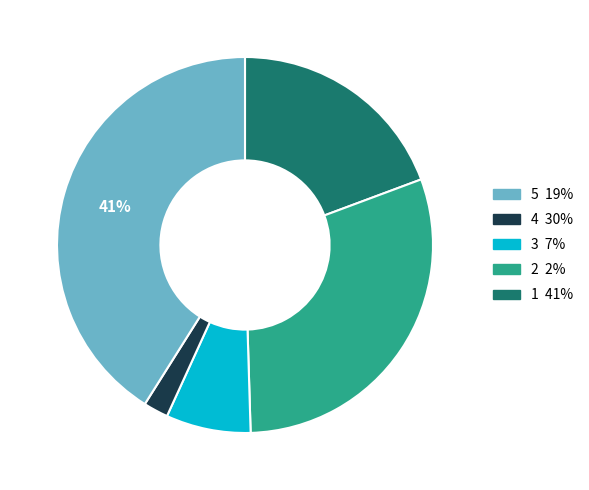

To the nearest percent, what is the difference between the largest and smallest slice percentages?

39%